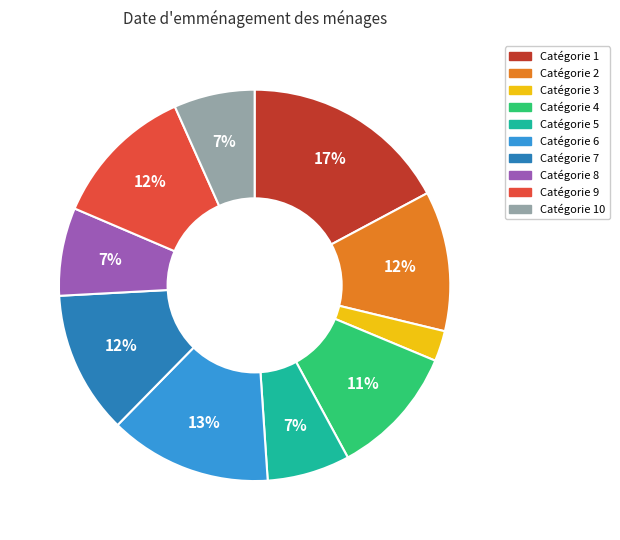

How many slices are in this pie chart?

10